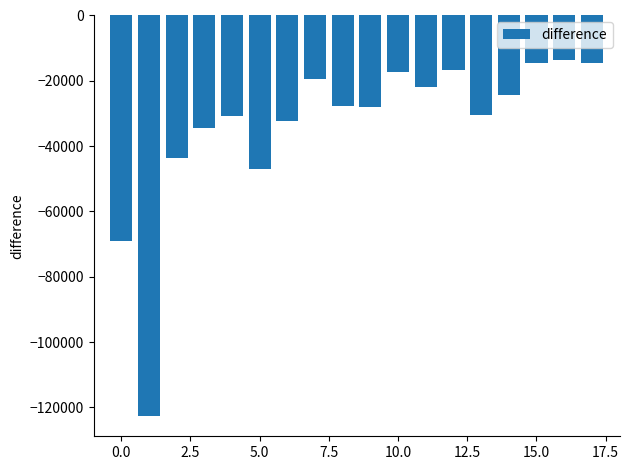

What is the greatest value displayed?

-13621